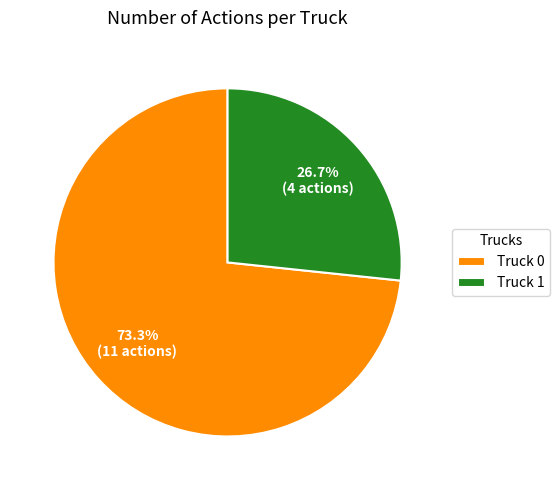

How many slices are in this pie chart?

2